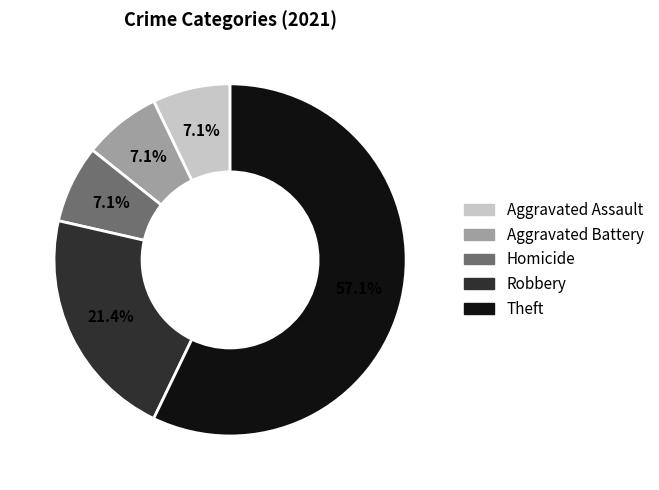

How many slices are in this pie chart?

5